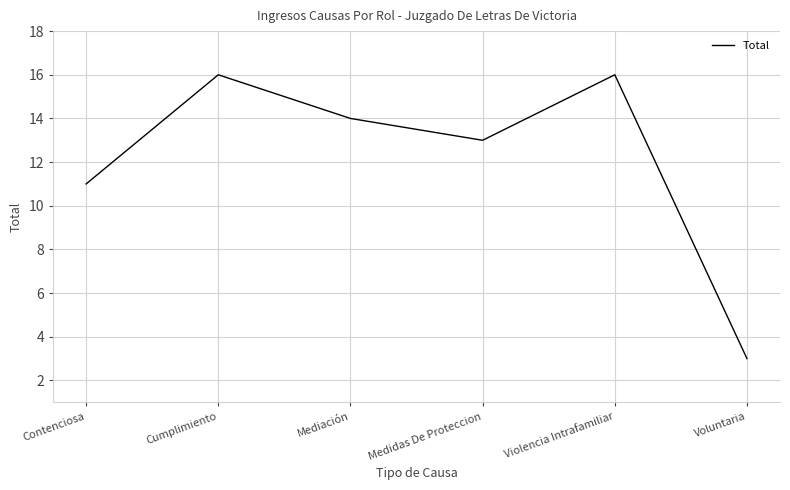

What is the approximate value at Contenciosa?

11